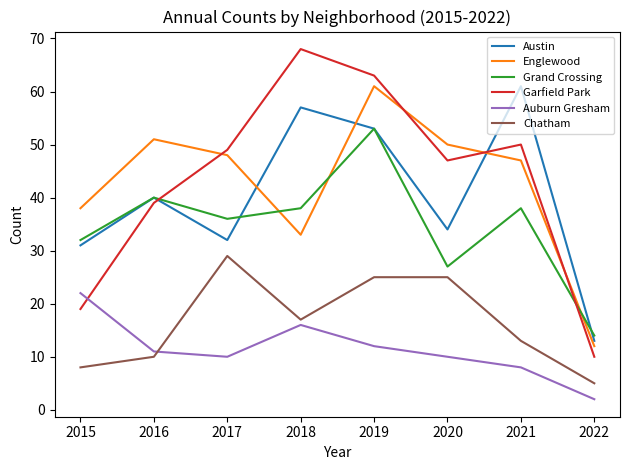

List the labels in order of Austin value, largest first.

2021, 2018, 2019, 2016, 2020, 2017, 2015, 2022